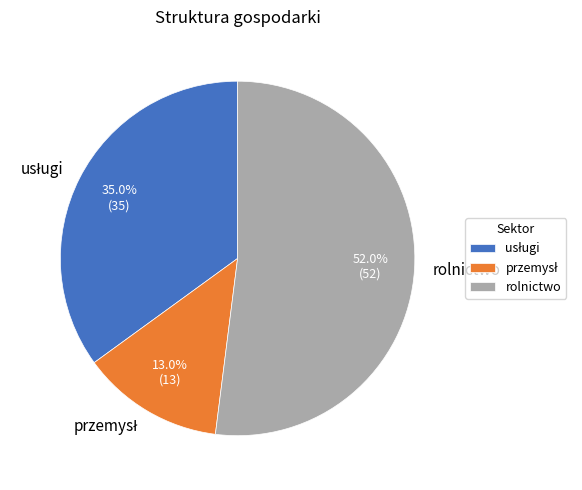

Which category has the biggest portion of the pie?

rolnictwo